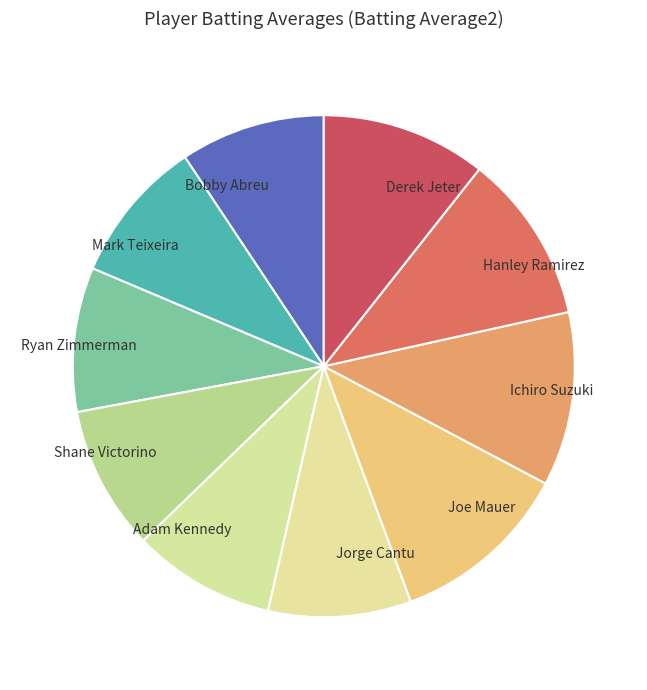

Combined, do Derek Jeter and Joe Mauer account for over 50%?

No